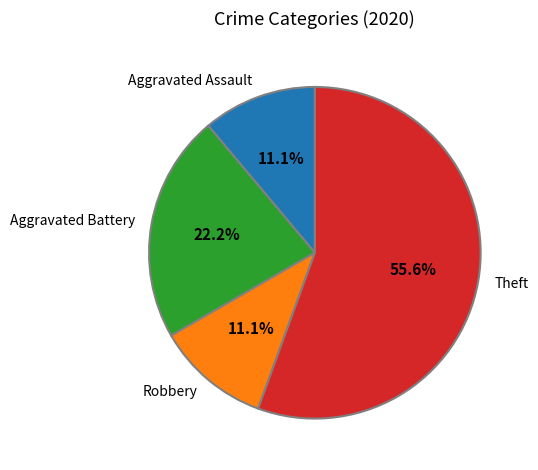

Between Theft and Aggravated Assault, which is larger?

Theft